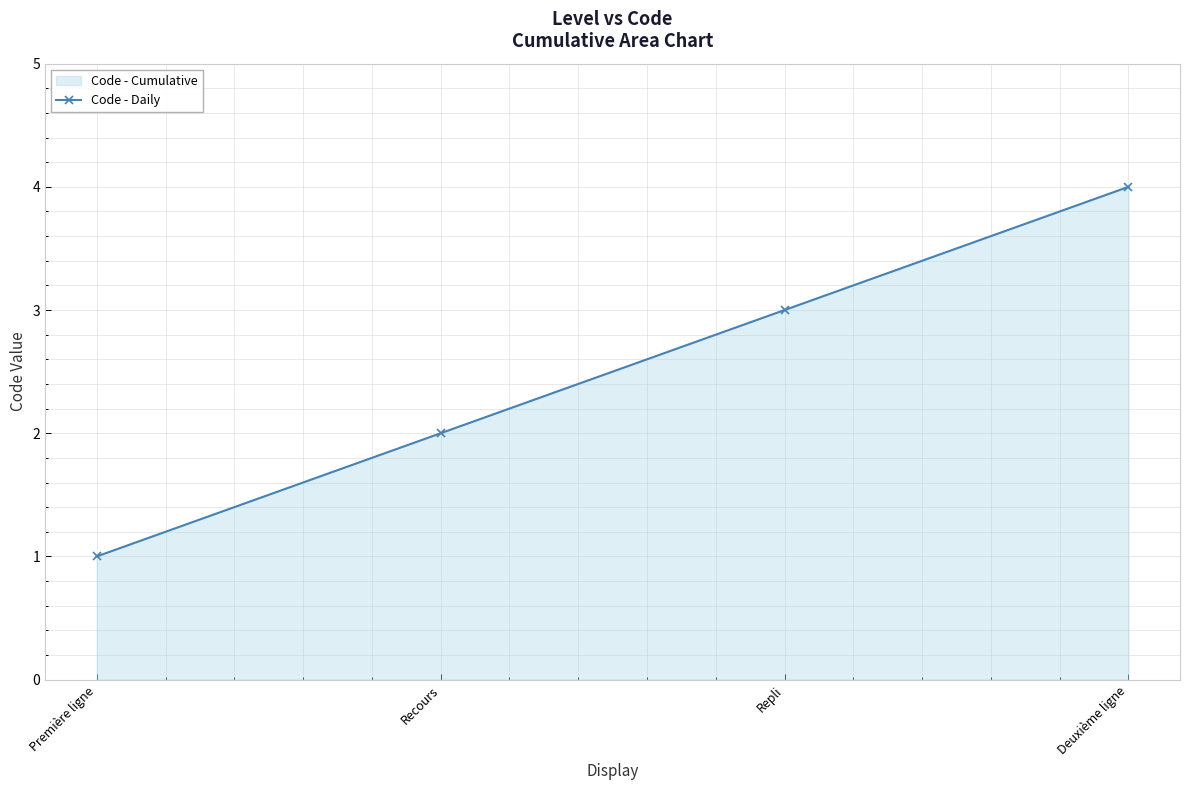

What is the ratio of the value at Recours to the value at Repli?

0.7